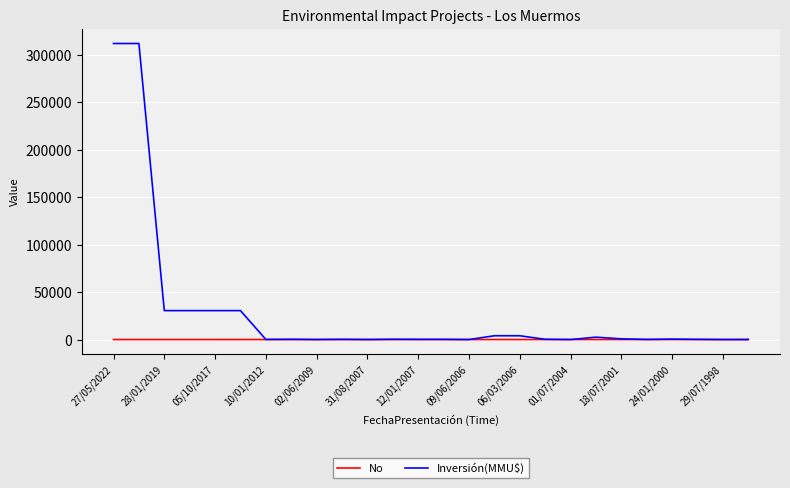

What is the maximum value shown in the chart?

312000